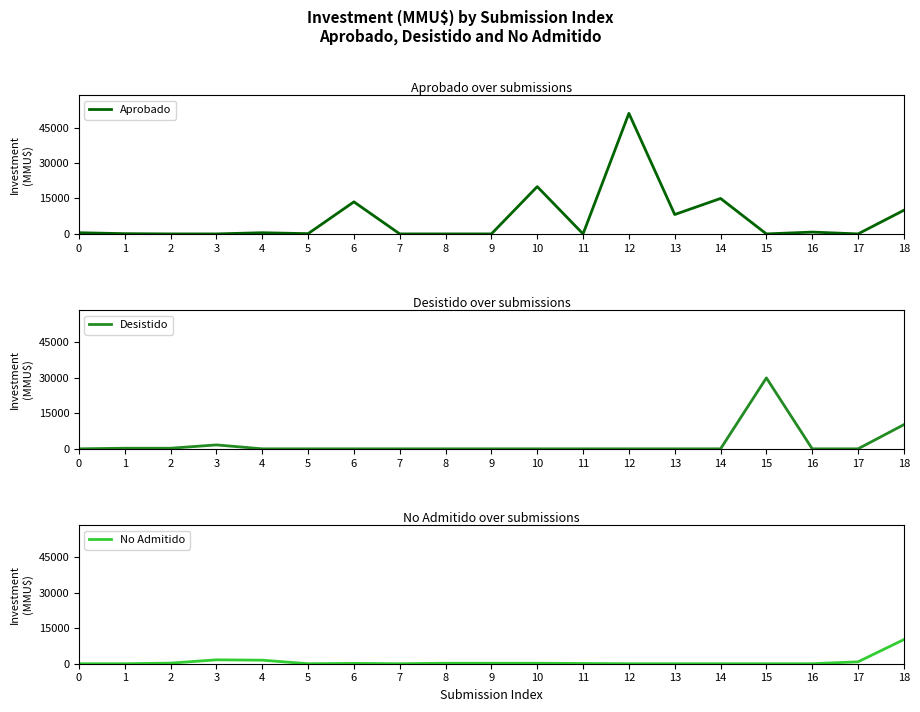

What is the sum of the Aprobado values at 5 and 6?

13653